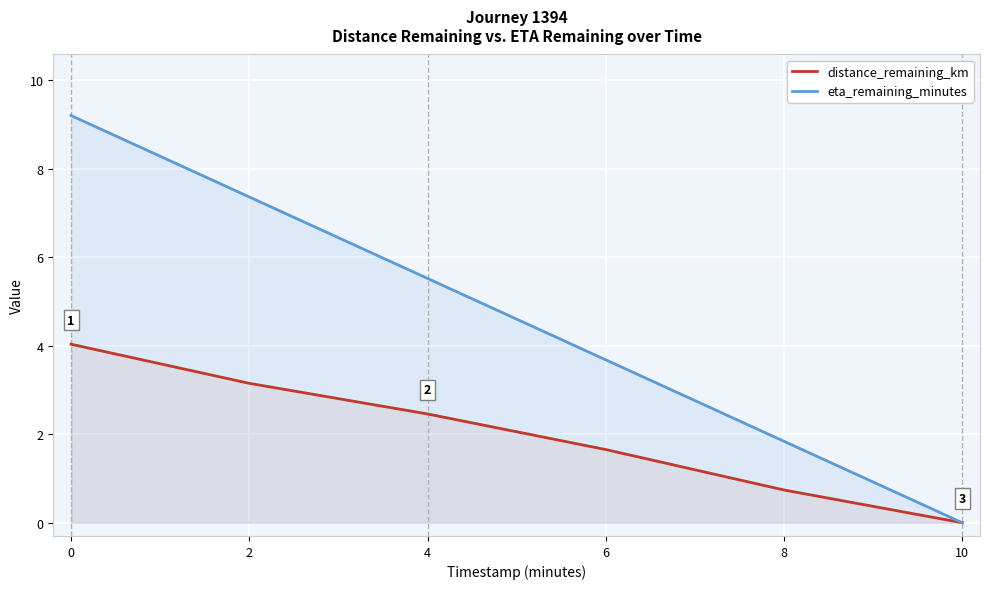

What is the difference between the highest and lowest values at 0?

5.2